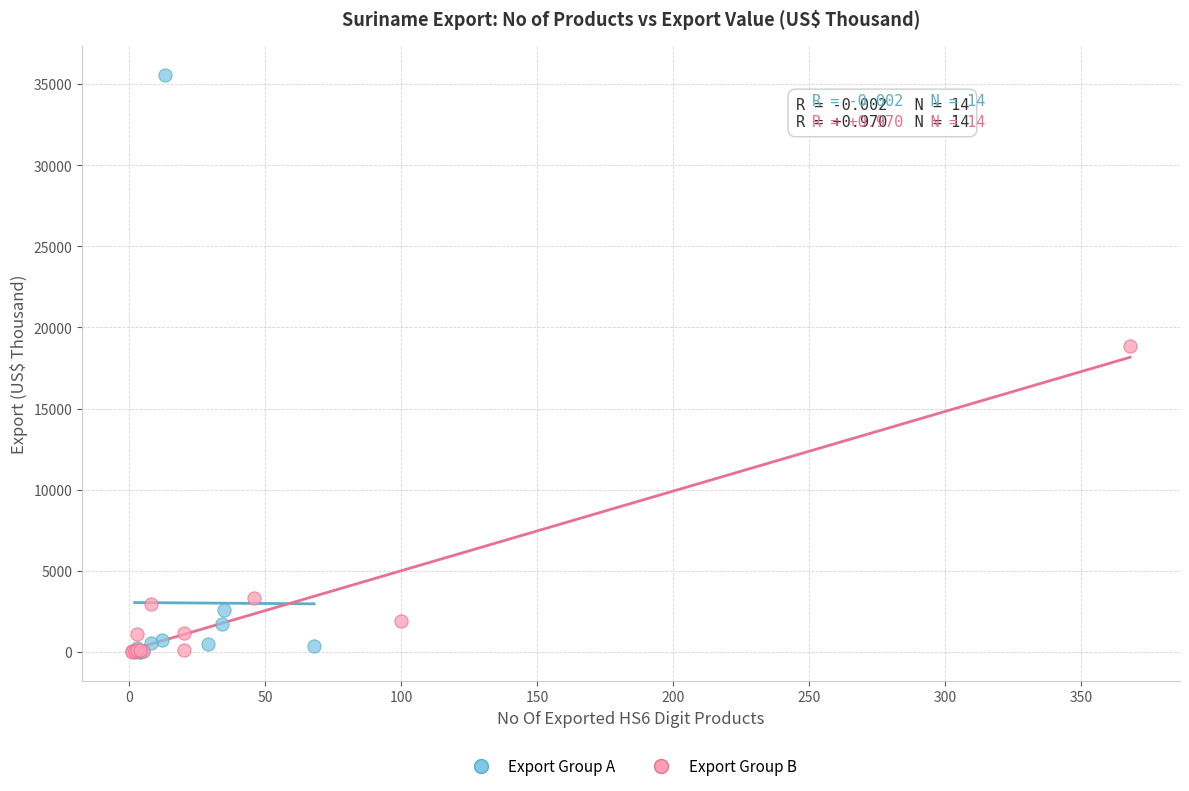

Which series reaches the maximum Y coordinate?

Export Group A